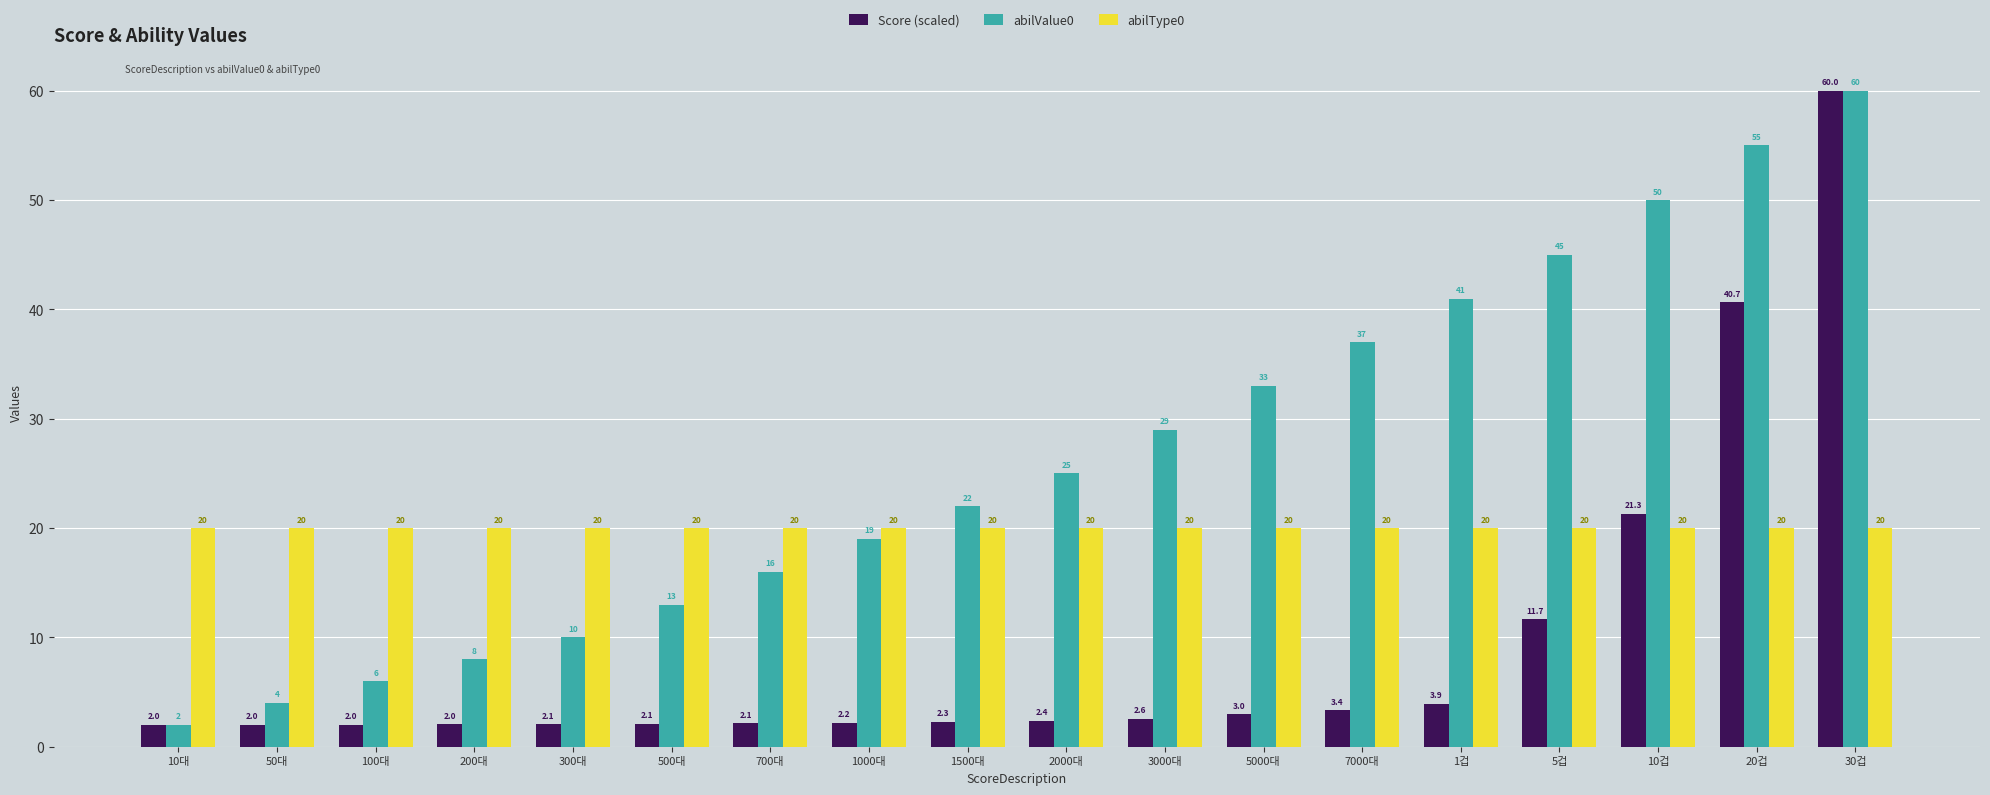

What is the label of the 4th bar from the left?

200대